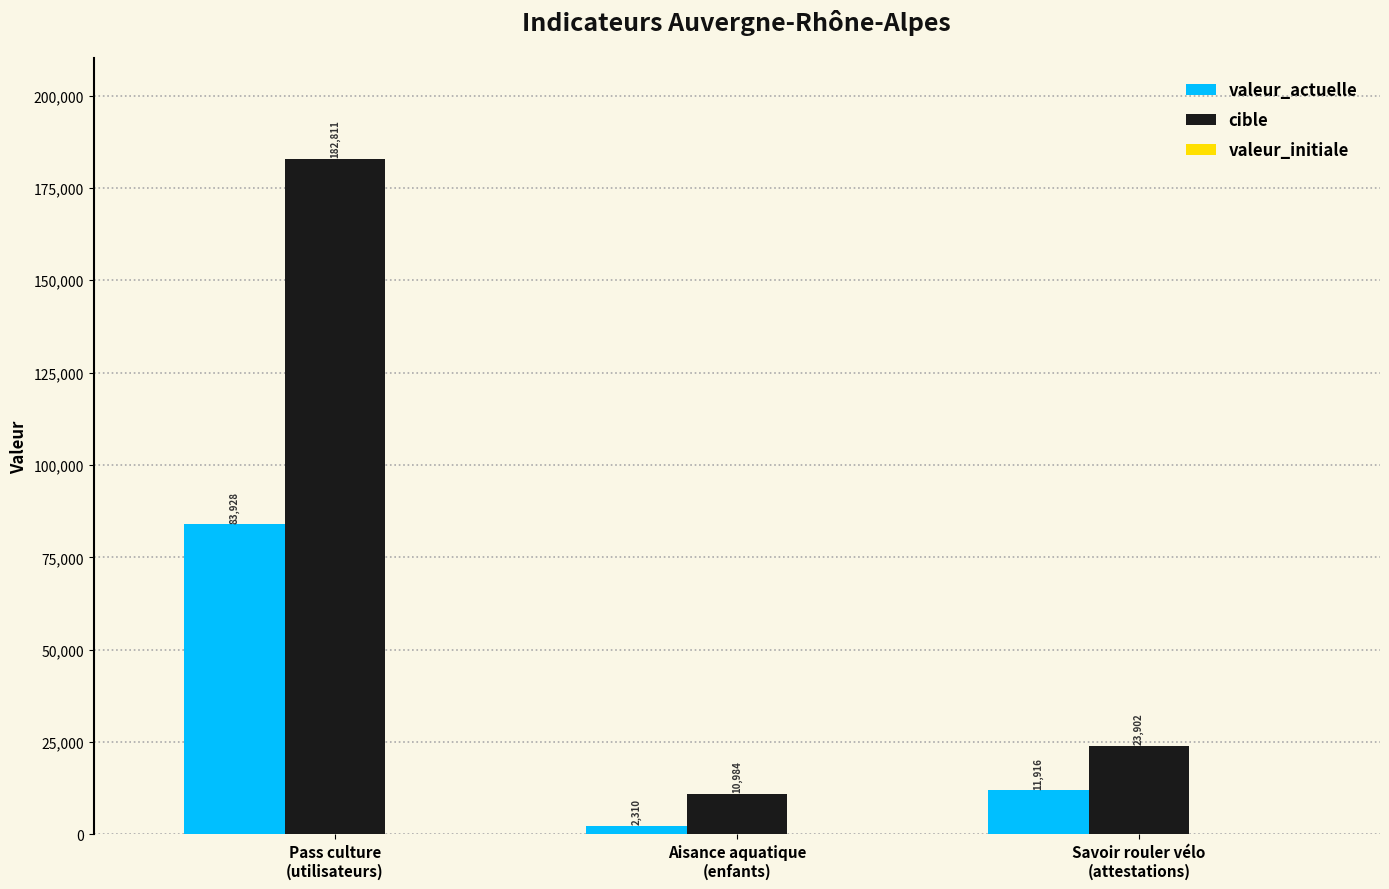

Rank the series by their average value, from highest to lowest.

cible, valeur_actuelle